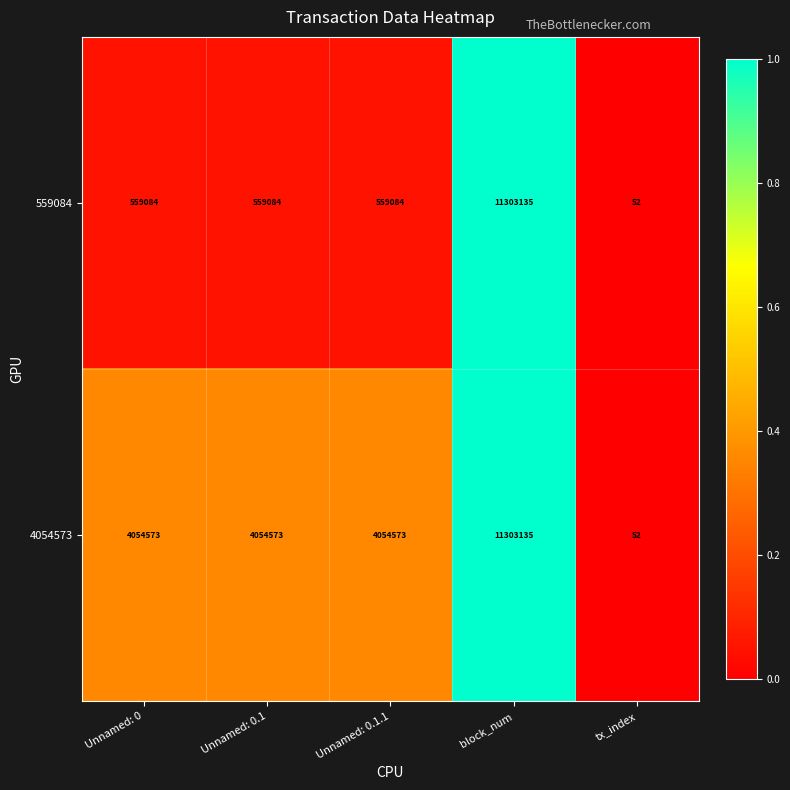

The 4054573 series shows 2109514 at Unnamed: 0.1.1. True or false?

False